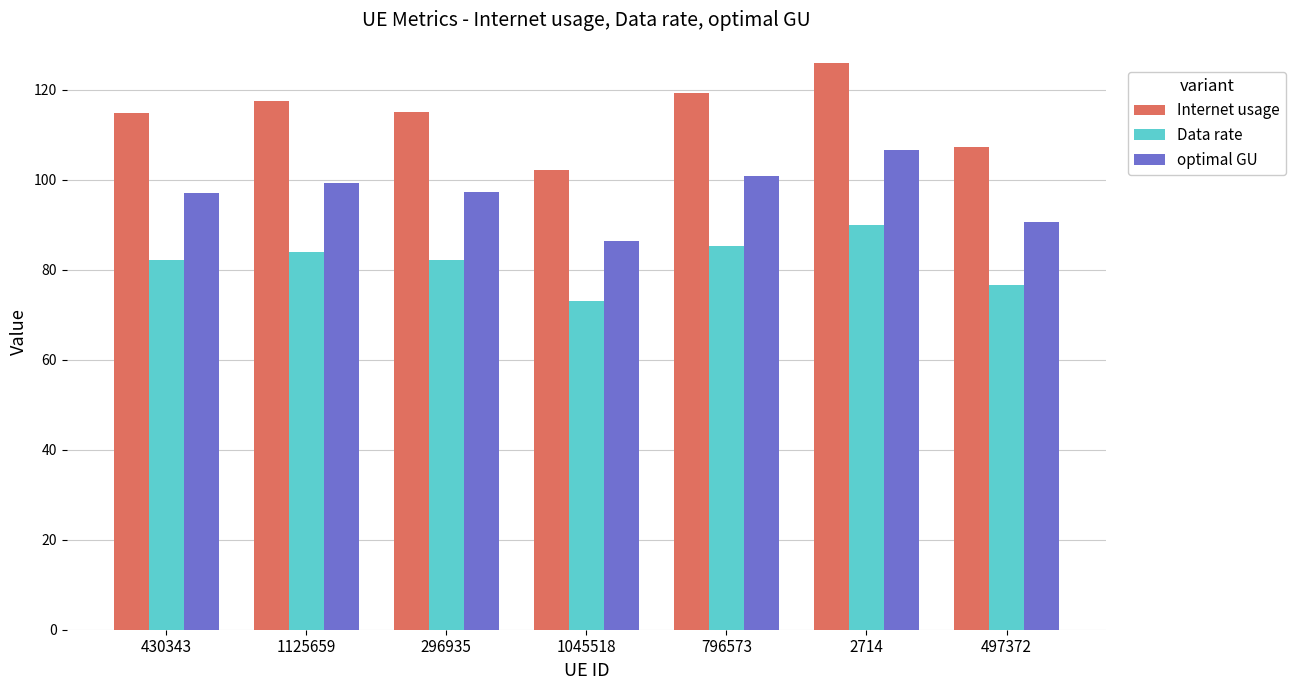

Does the chart contain stacked bars?

No